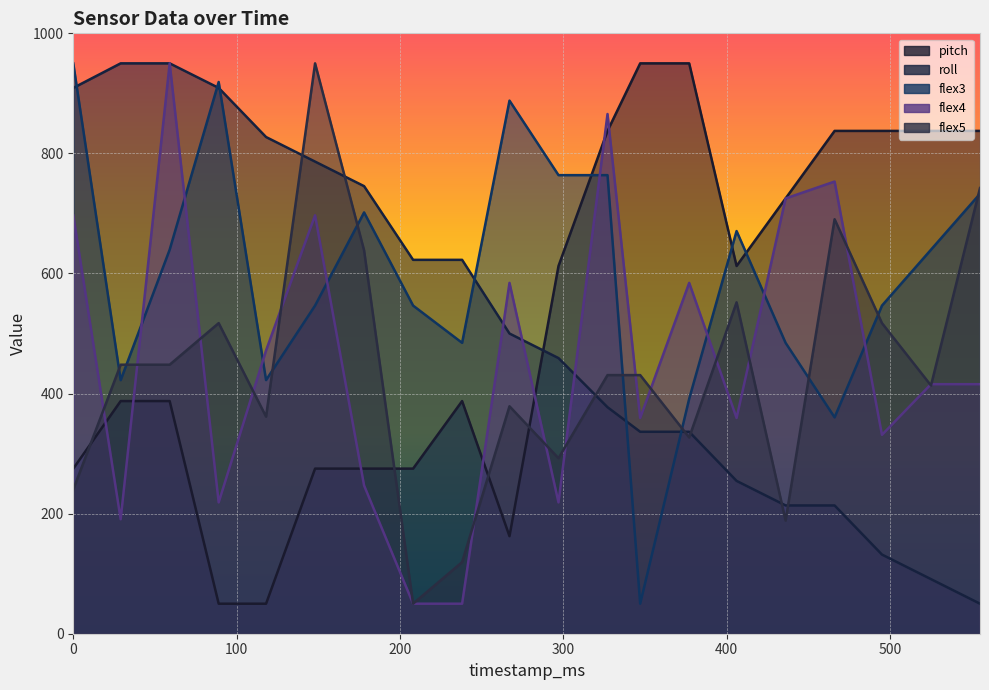

Which category has the lowest value in the pitch series?

89